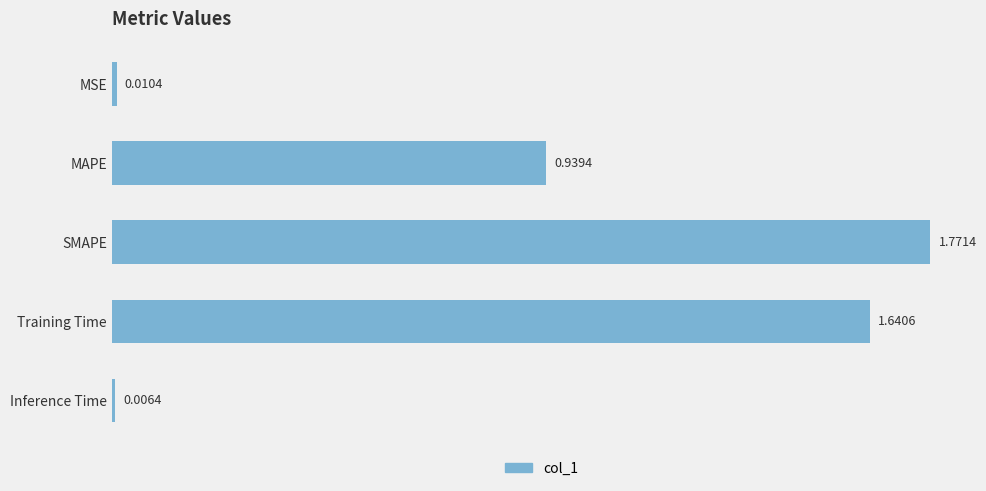

At which category does the chart reach its minimum across all series?

Inference Time